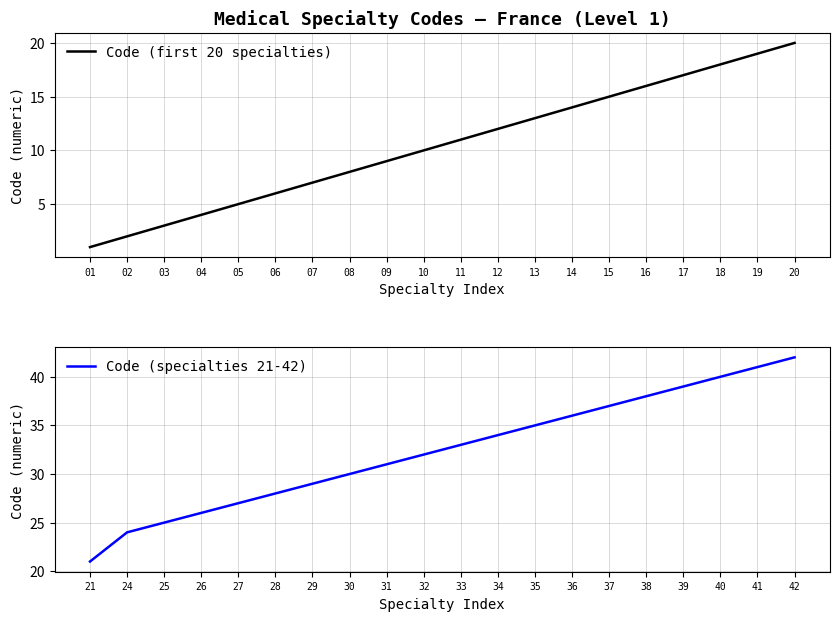

At 14, list the series in order from largest to smallest.

Code (specialties 21-42), Code (first 20 specialties)